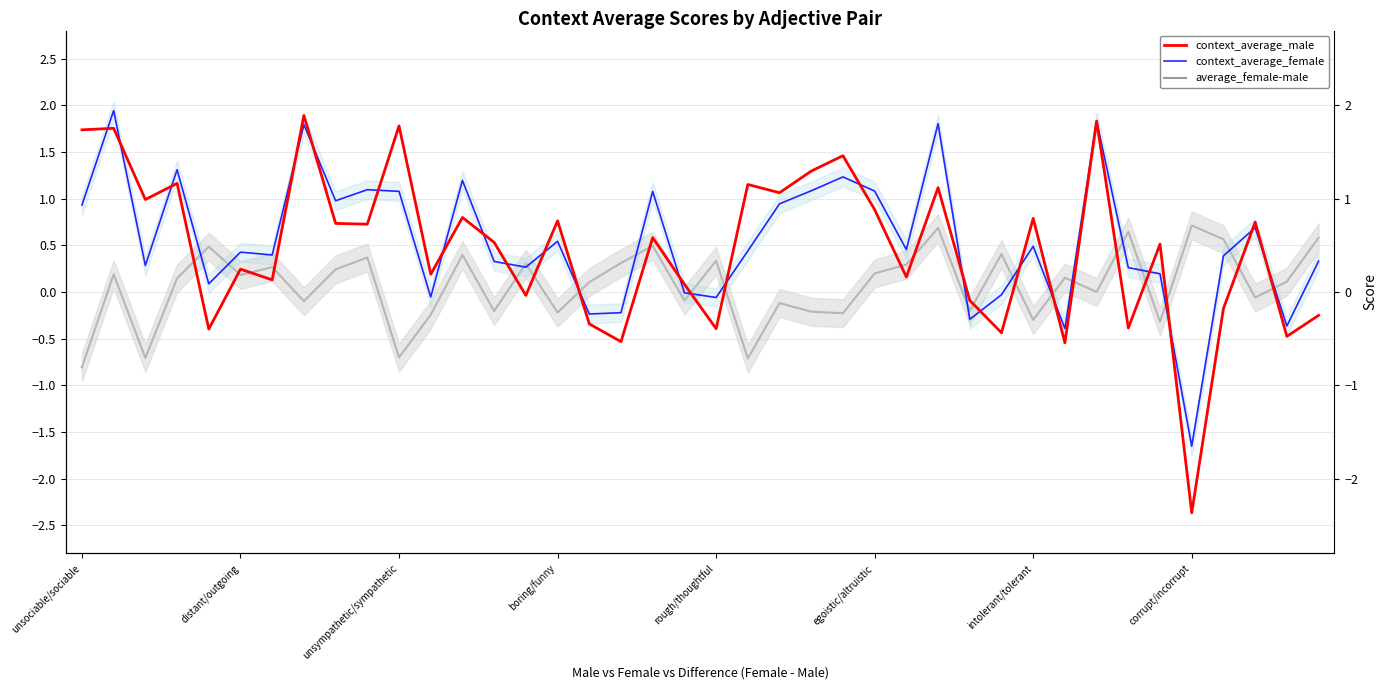

What is the spread (max minus min) of values at 9?

0.7